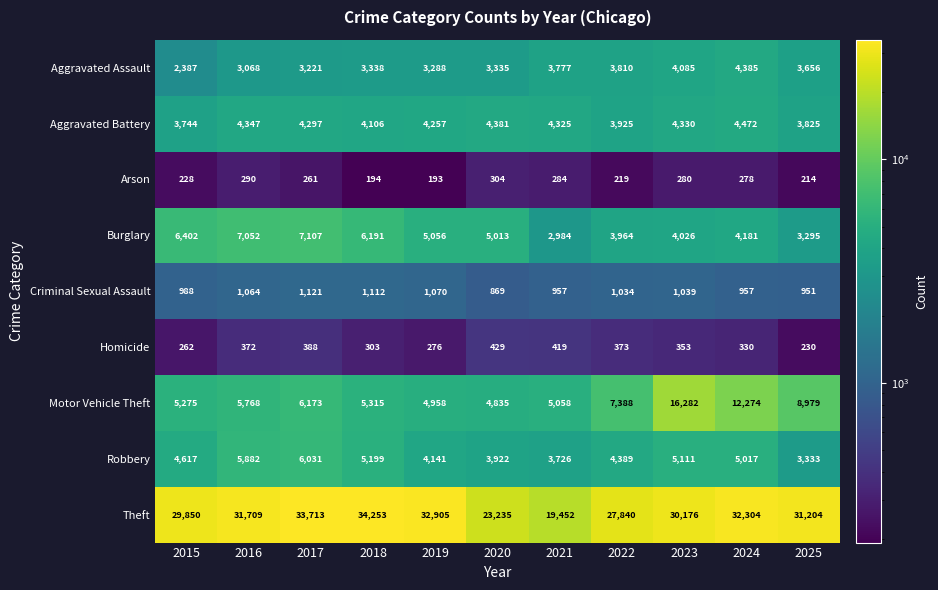

The value of Arson at 2019 is 193. True or false?

True